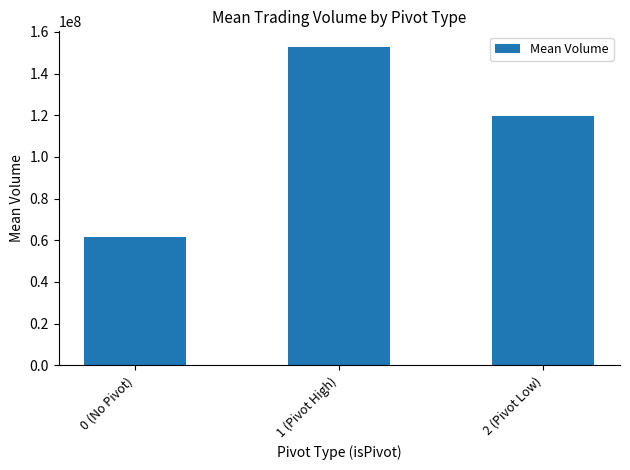

Reading left to right, list all the values displayed in this chart.

0 (No Pivot)=61741899	1 (Pivot High)=152682354	2 (Pivot Low)=119529828